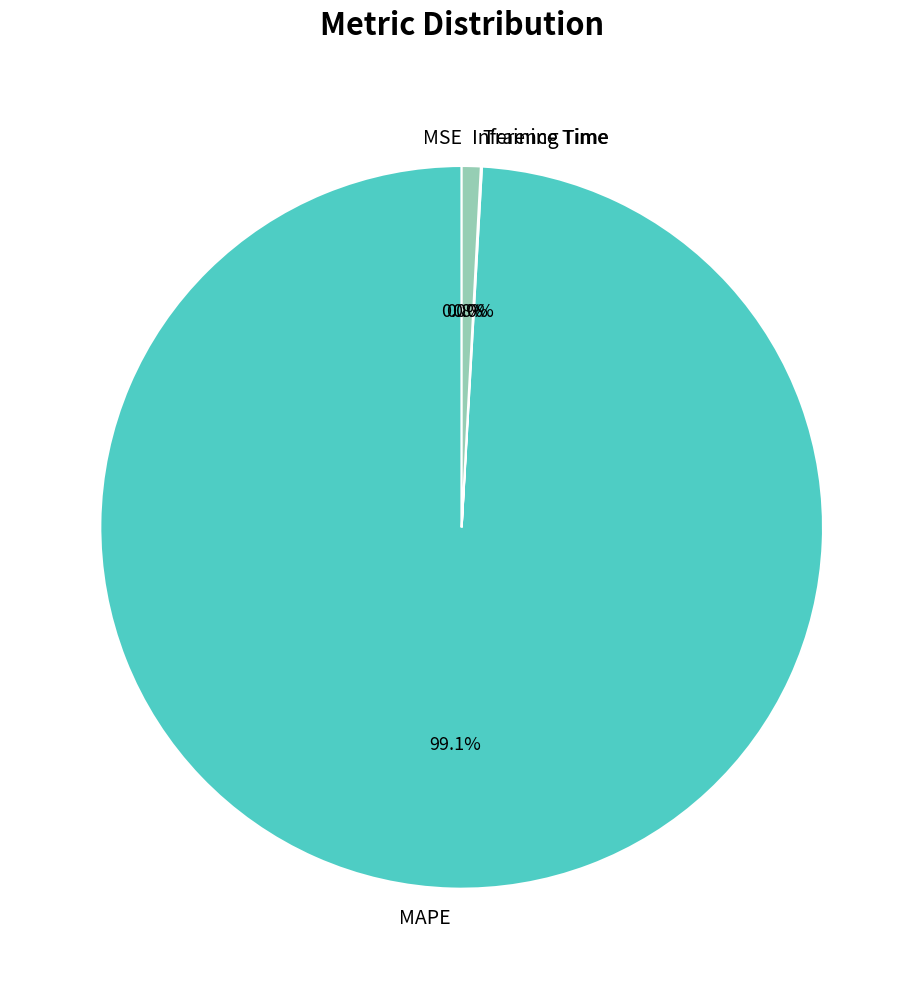

Does any single category account for the majority?

Yes